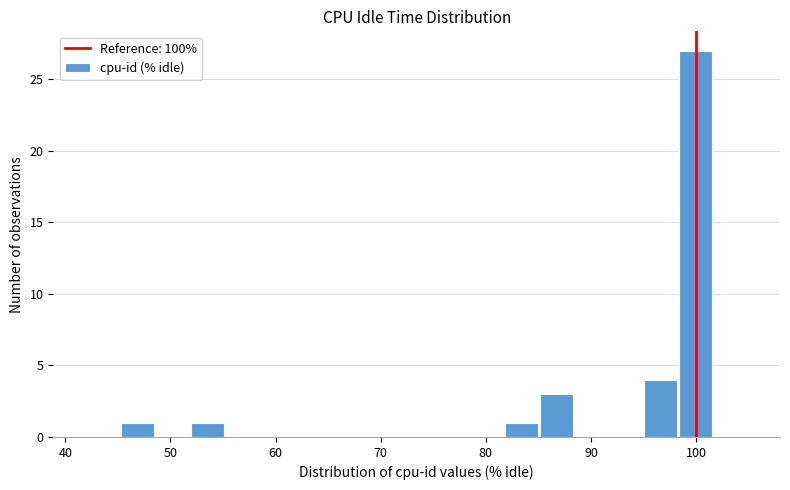

Around what value on the x-axis is the tallest bar? Give the approximate position of its centre, as read against the axis.

100